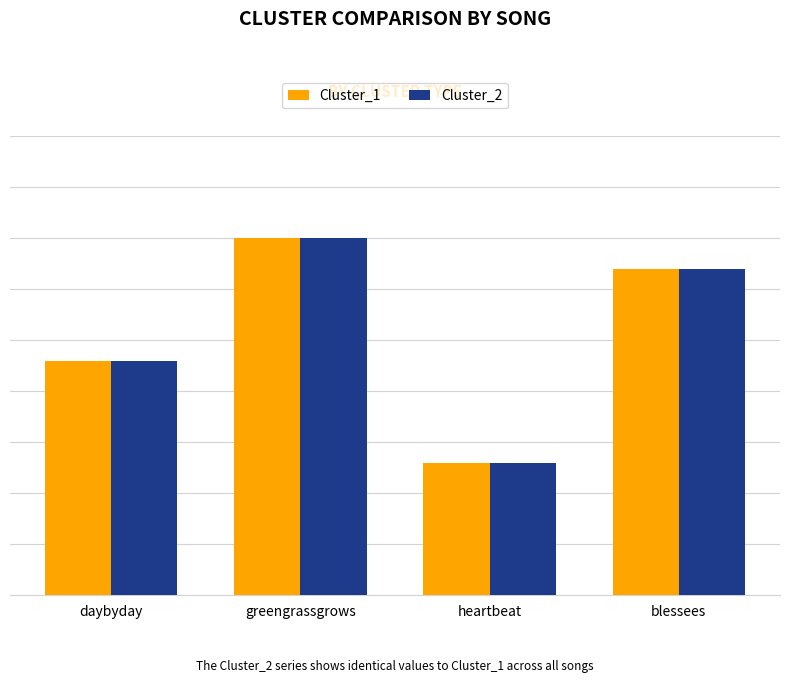

Does the chart contain stacked bars?

No